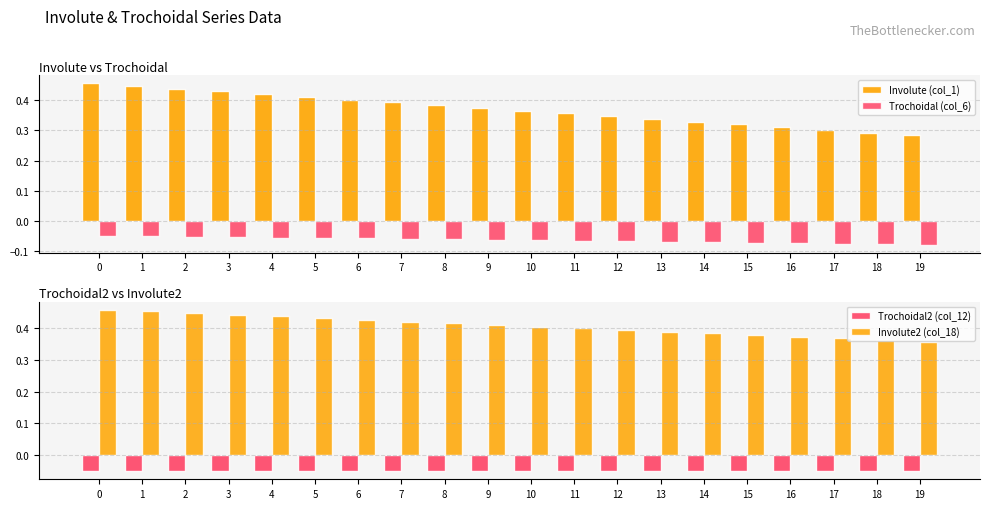

What is the sum of the Involute (col_1) values at 4 and 9?

0.8